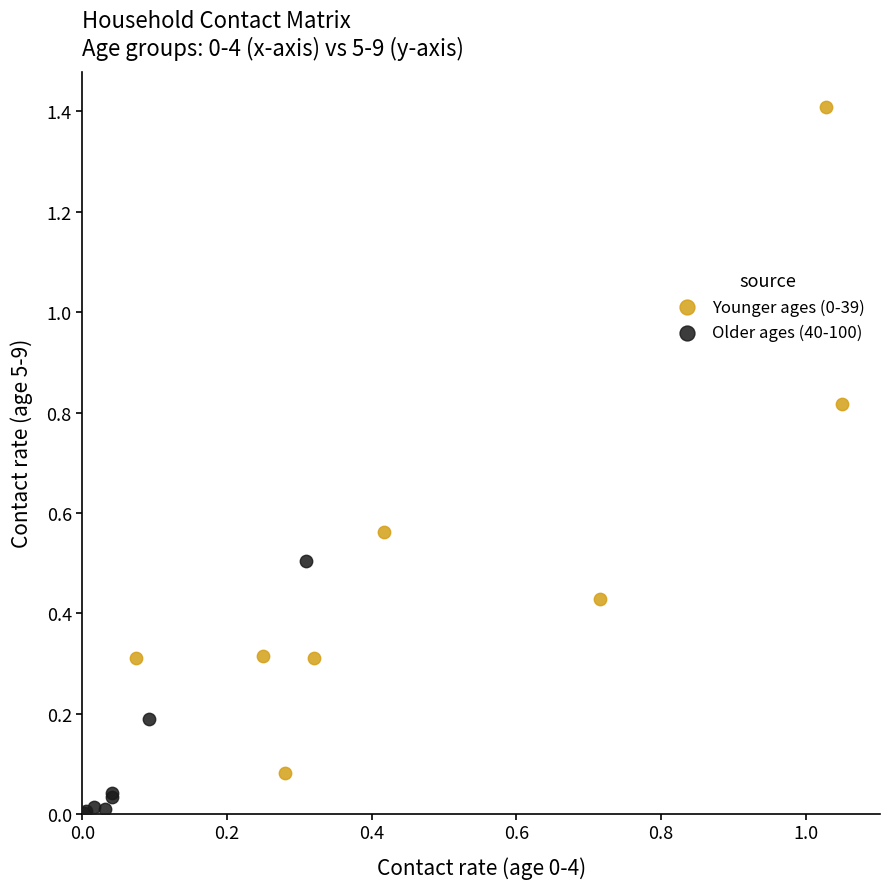

Which series reaches the minimum Y coordinate?

Older ages (40-100)